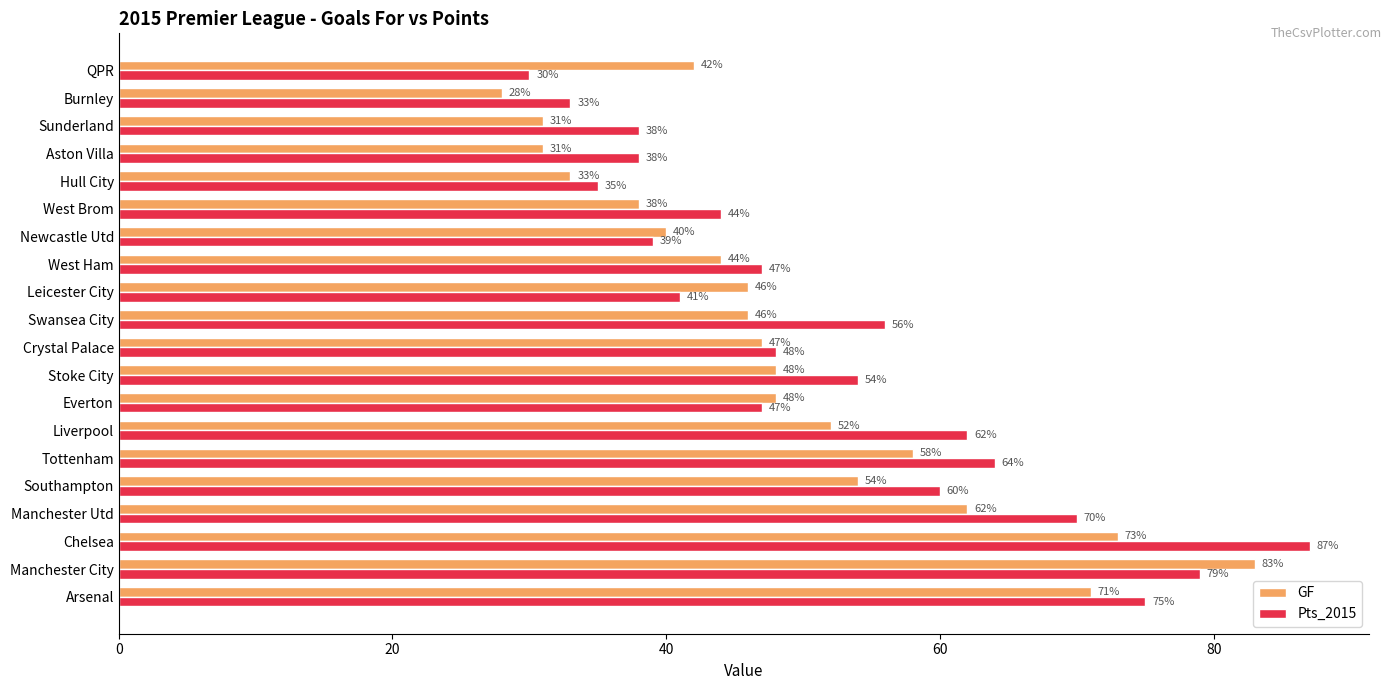

What is the spread (max minus min) of values at Stoke City?

6